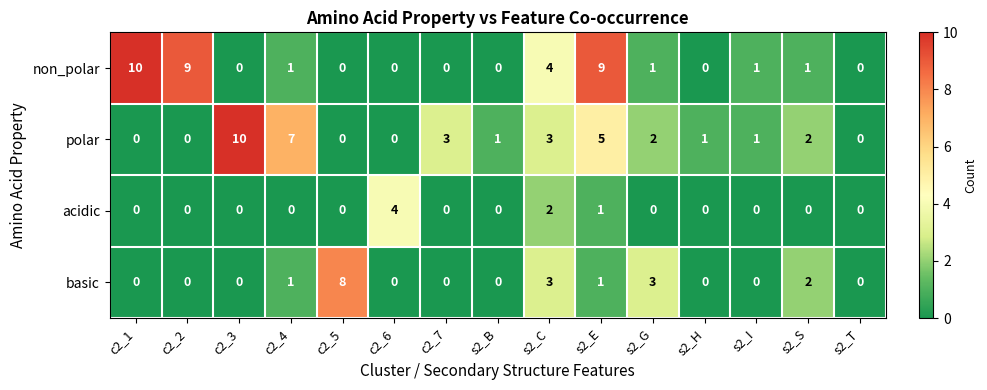

What is the maximum value shown in the chart?

10